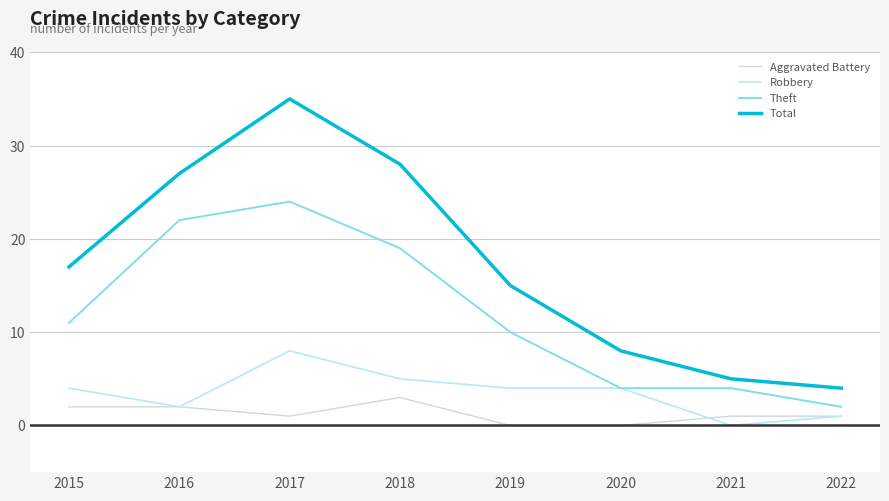

True or false: Total has more than 0 interior local peaks.

True